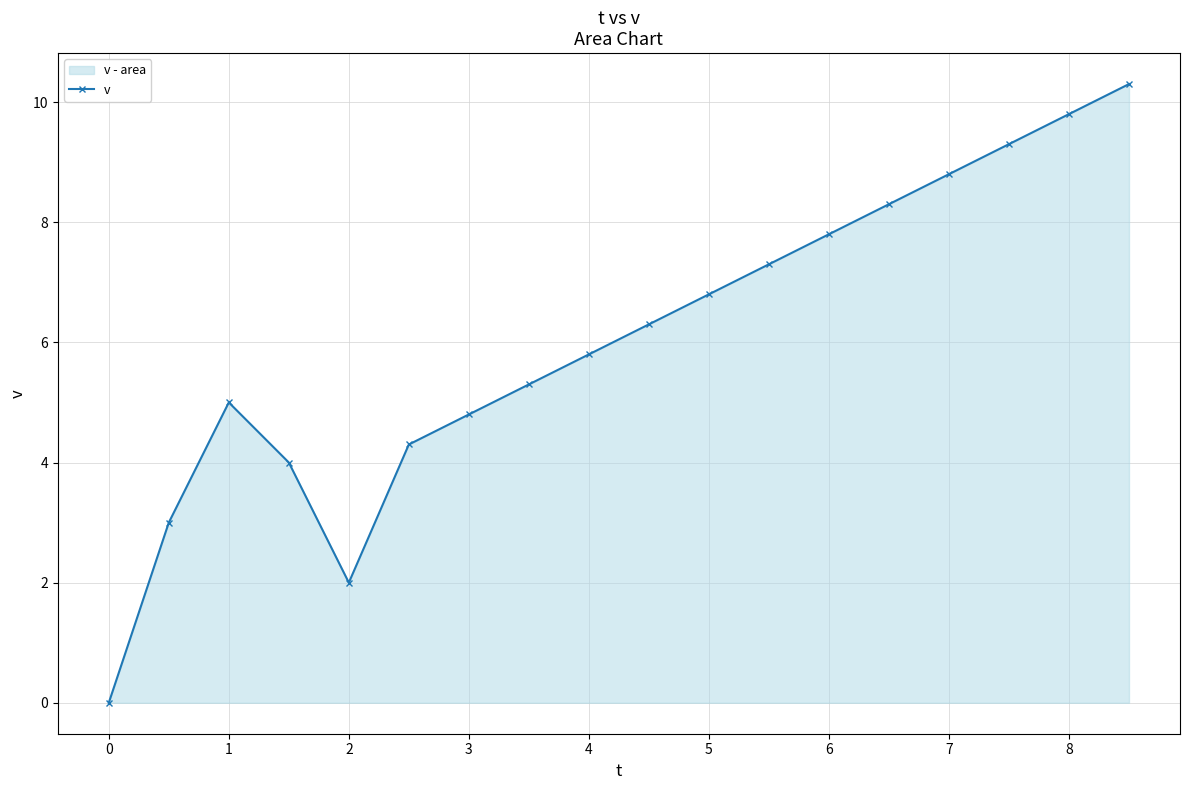

Count the number of categories in the chart.

18